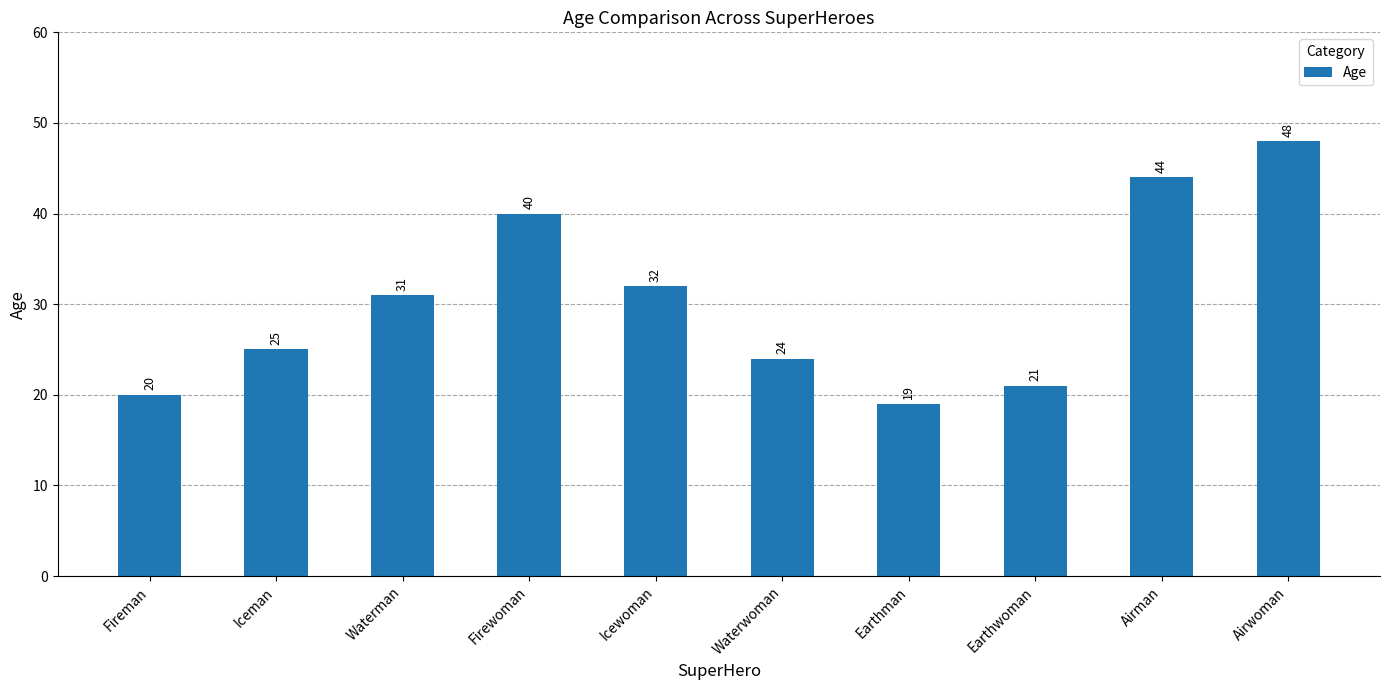

Which has a higher value, Icewoman or Earthwoman?

Icewoman